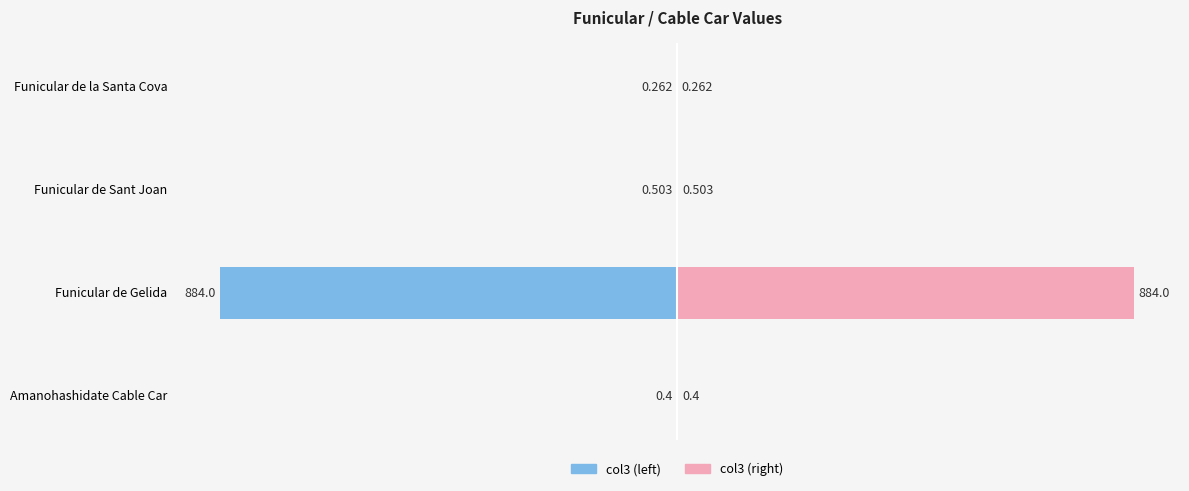

Between Funicular de Gelida and Funicular de la Santa Cova, which is larger?

Funicular de la Santa Cova